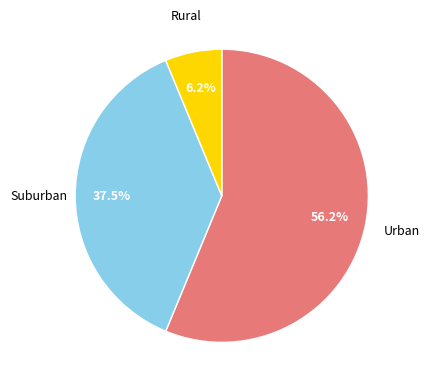

Does any single category account for the majority?

Yes